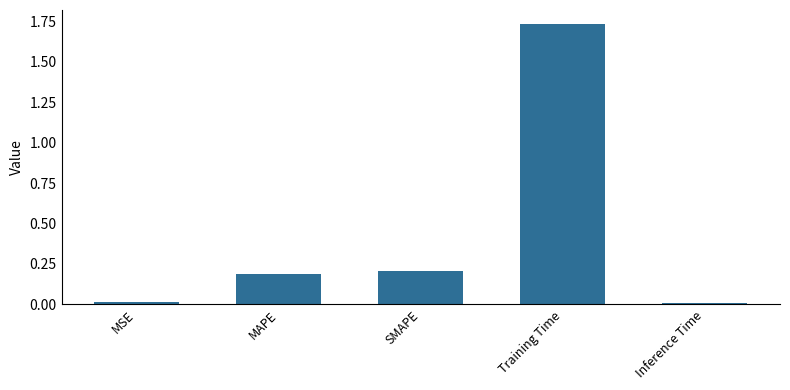

What is the change in value from SMAPE to Training Time?

+1.5